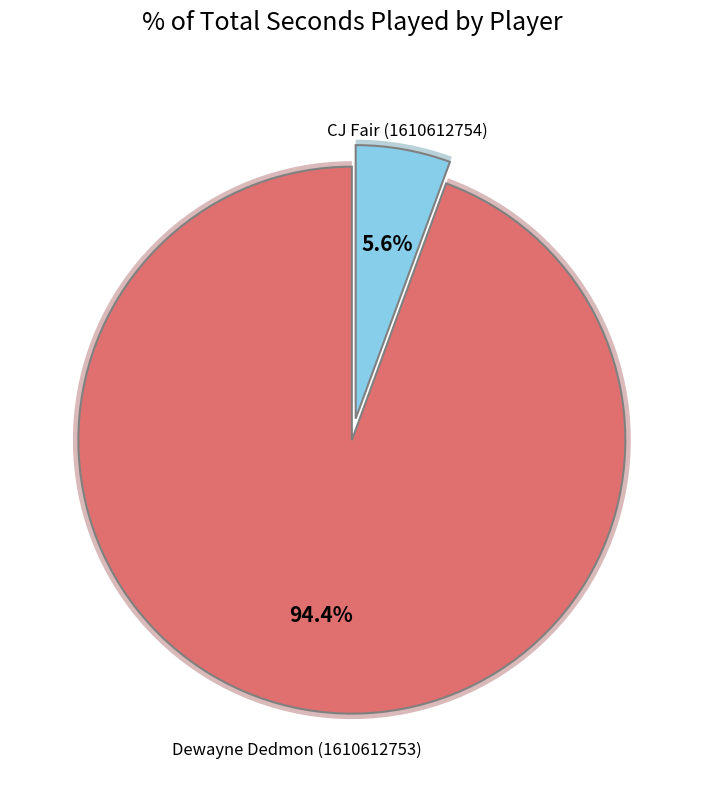

What percentage is the Dewayne Dedmon (1610612753) slice, to the nearest percent?

94%